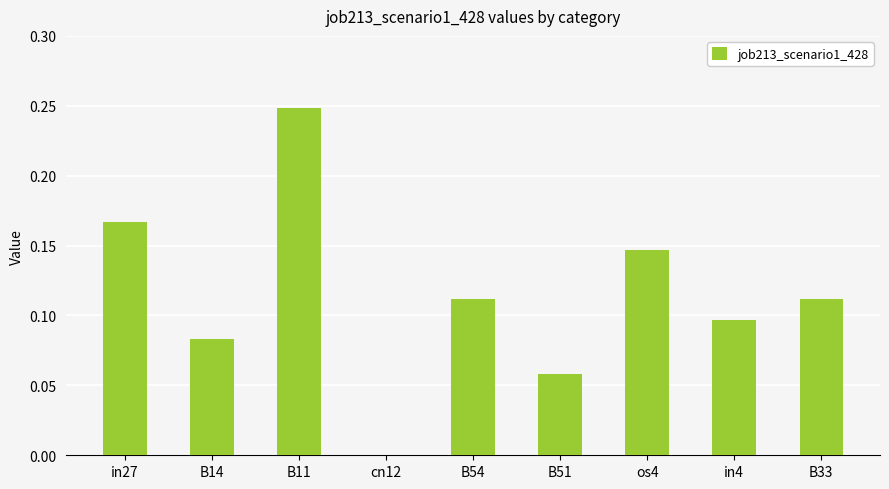

Between B11 and B54, which is larger?

B11